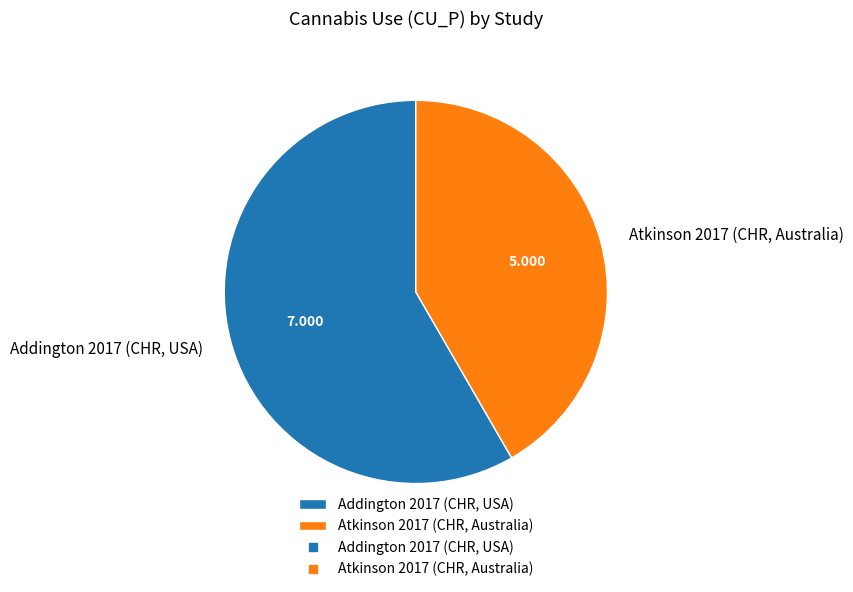

Is it true that Atkinson 2017 (CHR, Australia) is 52% of the pie?

False